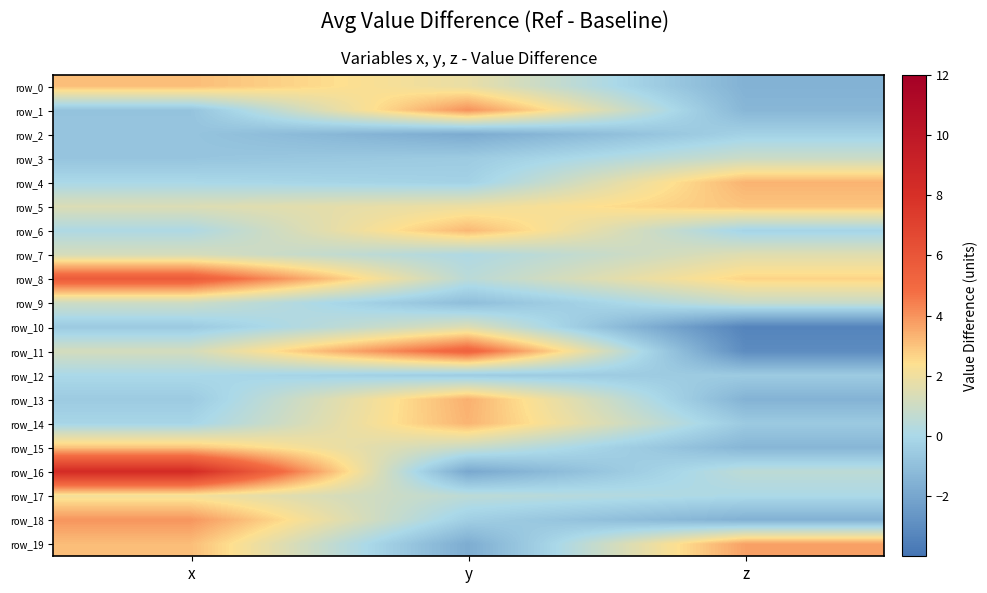

What is the highest value of the row_8 series?

5.7